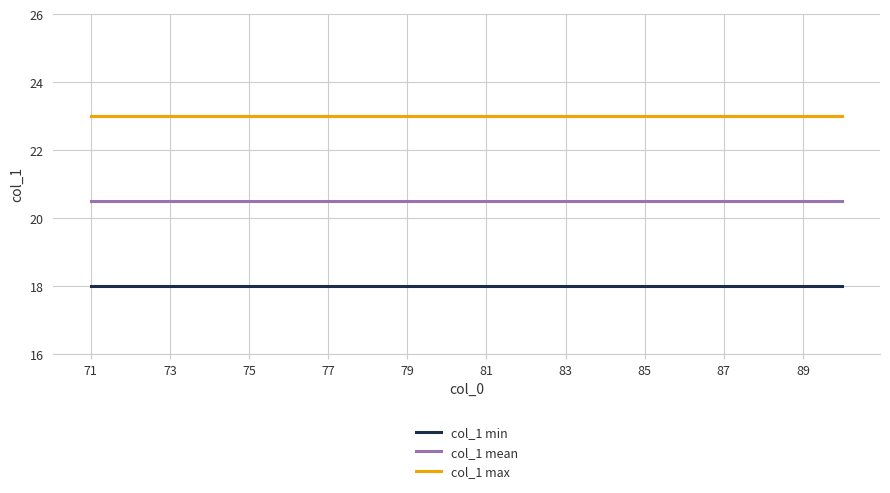

List the series in order of their overall mean, highest first.

col_1 max, col_1 mean, col_1 min